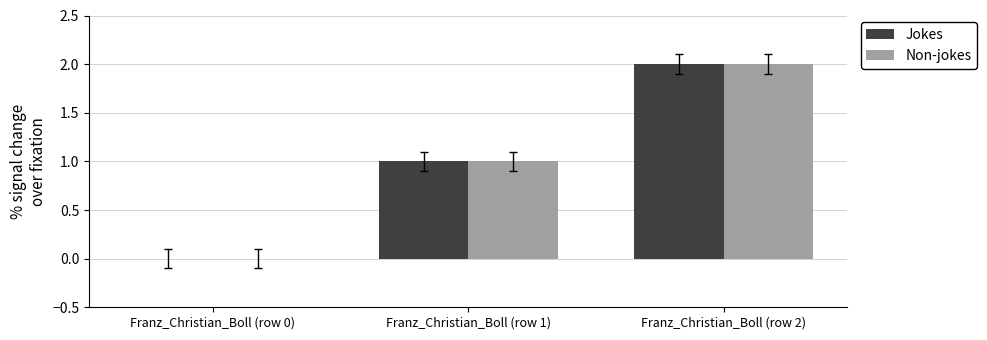

At which category does the chart reach its peak across all series?

Franz_Christian_Boll (row 2)